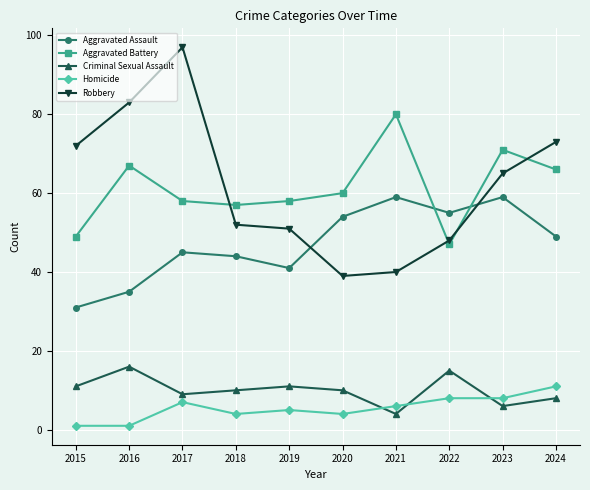

Count the number of categories in the chart.

10